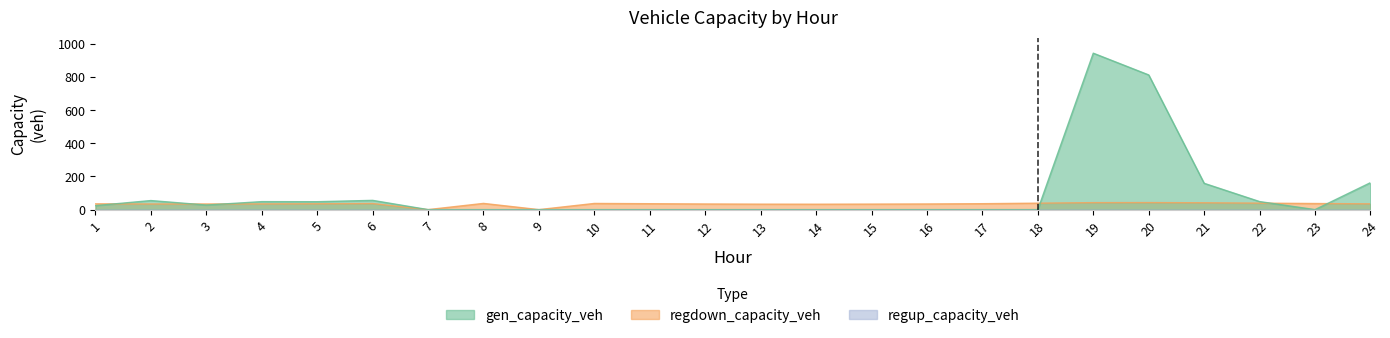

True or false: gen_capacity_veh has more than 1 interior local peaks.

True